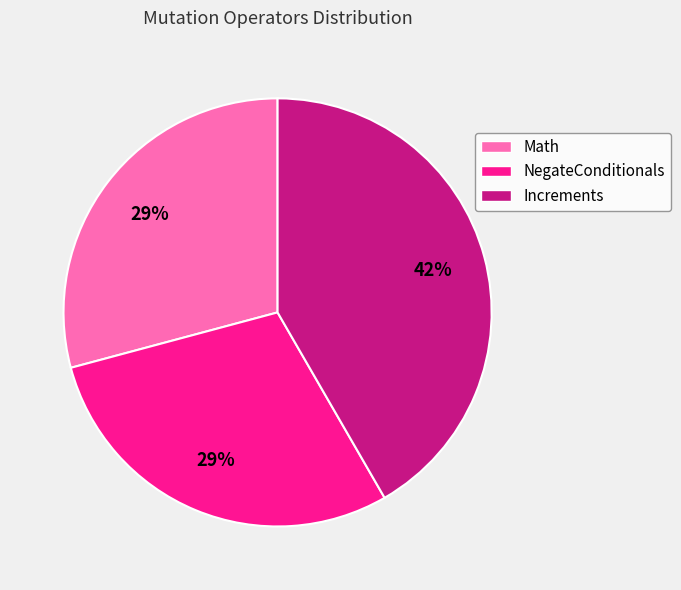

To the nearest percent, what is the combined percentage of Increments and Math?

71%